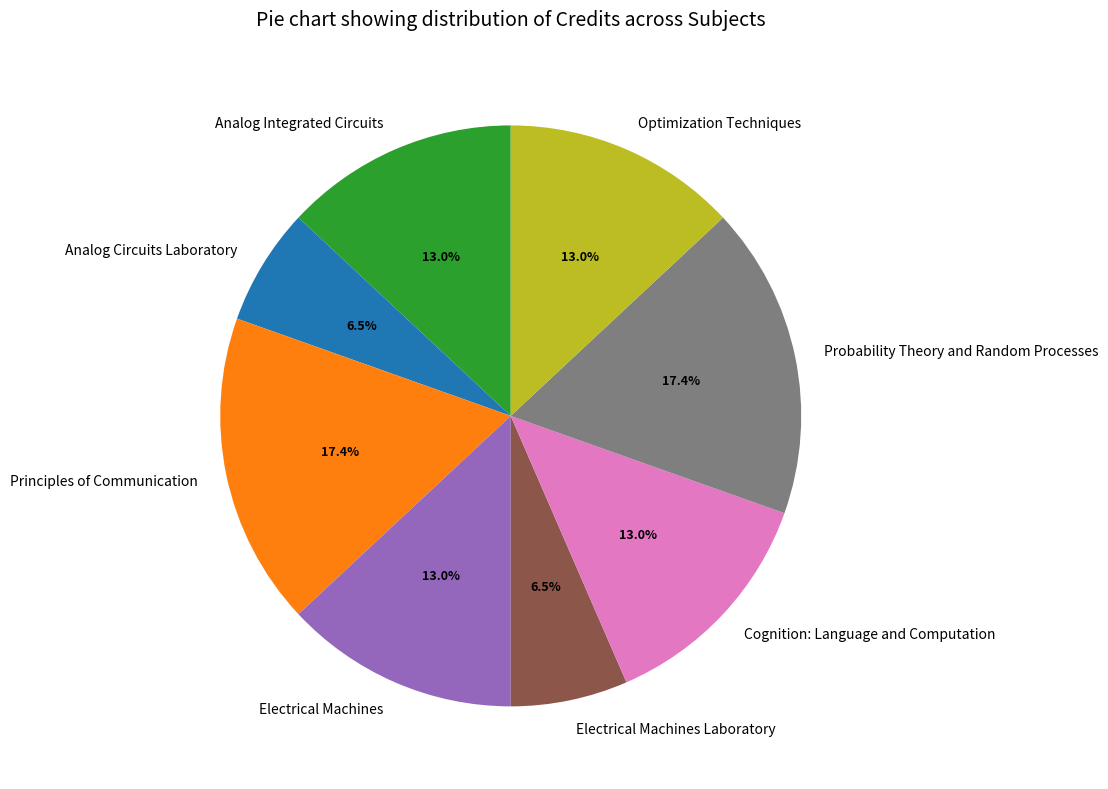

To the nearest percent, what is the difference between the Principles of Communication and Analog Circuits Laboratory slice percentages?

11%